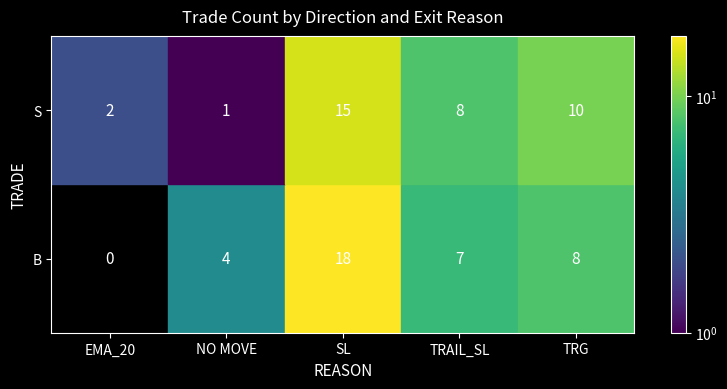

What is the difference between the maximum and minimum values?

18